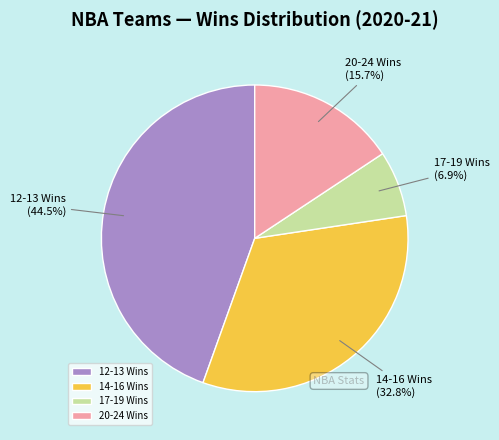

Which slice is the largest?

12-13 Wins